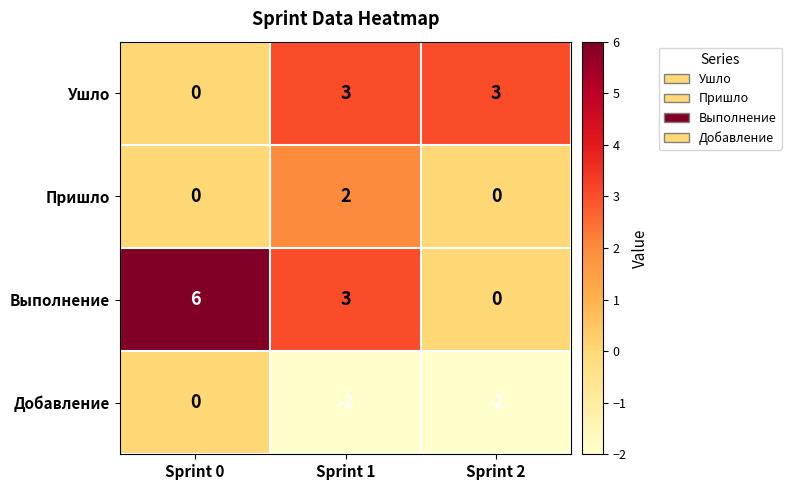

Which series has the largest range (max minus min)?

Выполнение